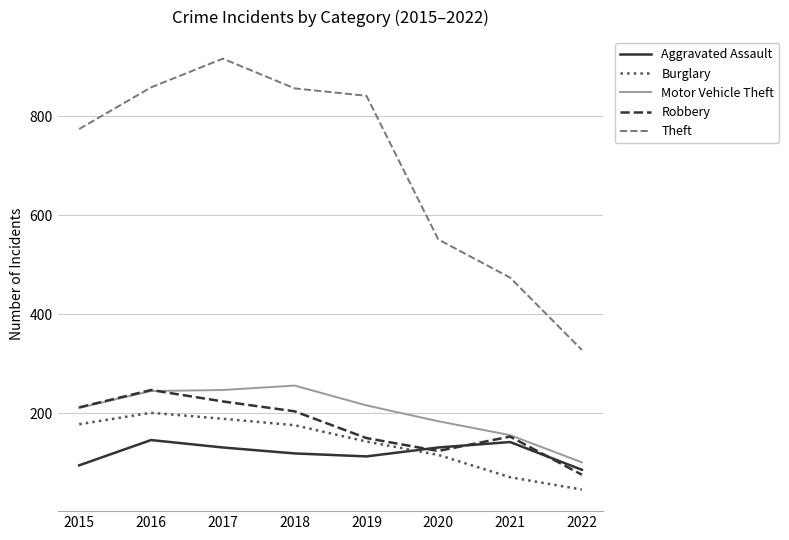

True or false: Motor Vehicle Theft has a value of 42 at 2020.

False